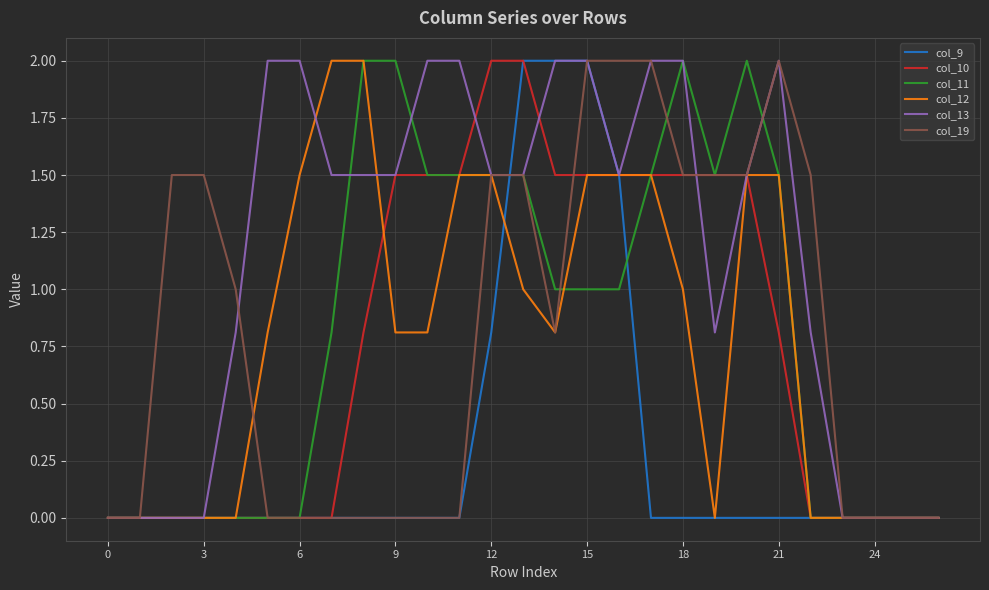

How many lines are shown in the chart?

6